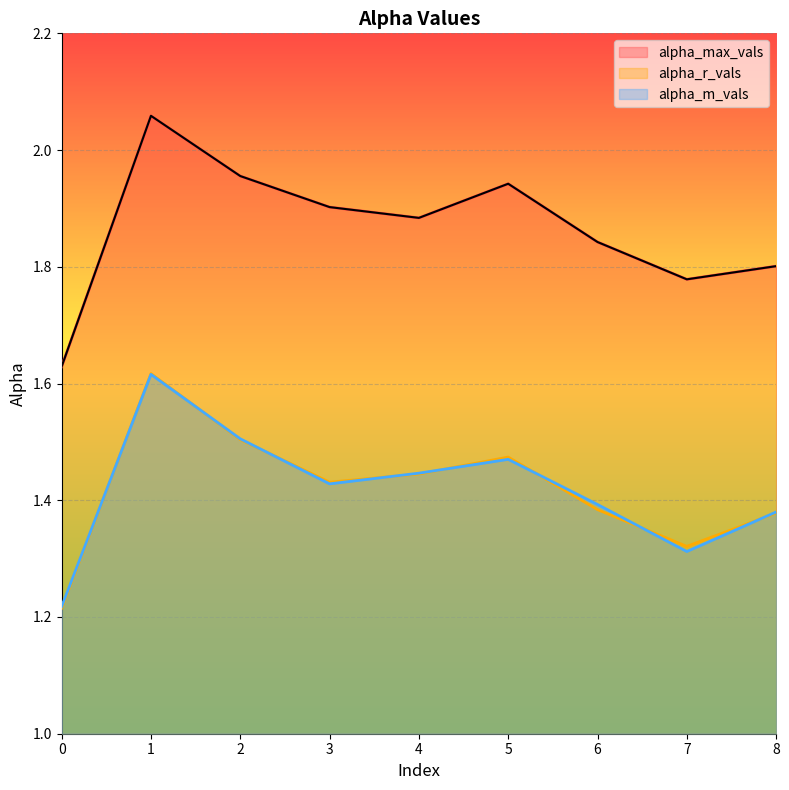

The alpha_m_vals series shows 0.4 at 4. True or false?

False